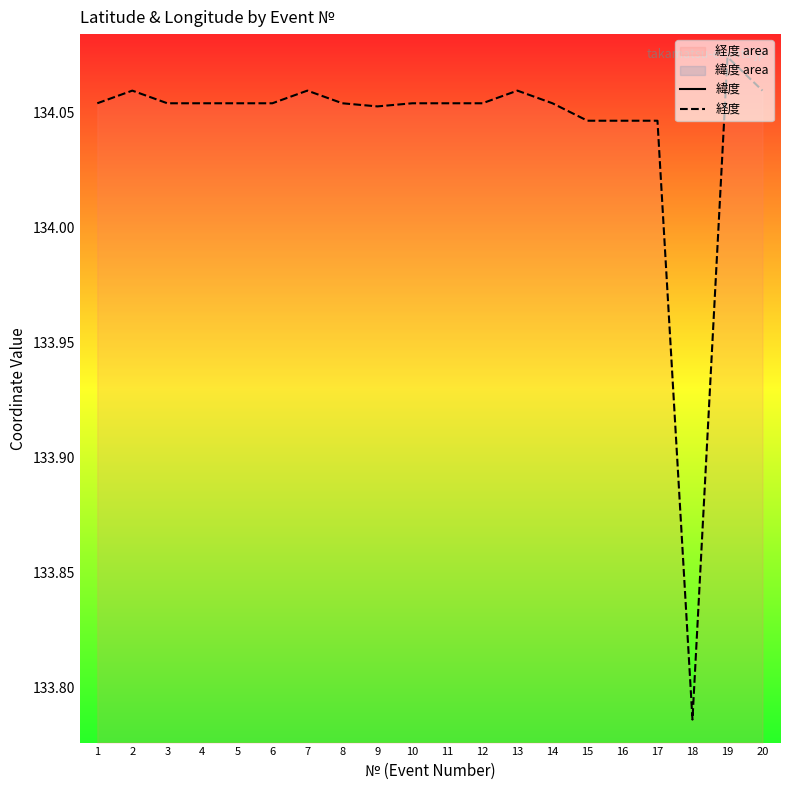

The 経度 series shows 212.9 at 5. True or false?

False